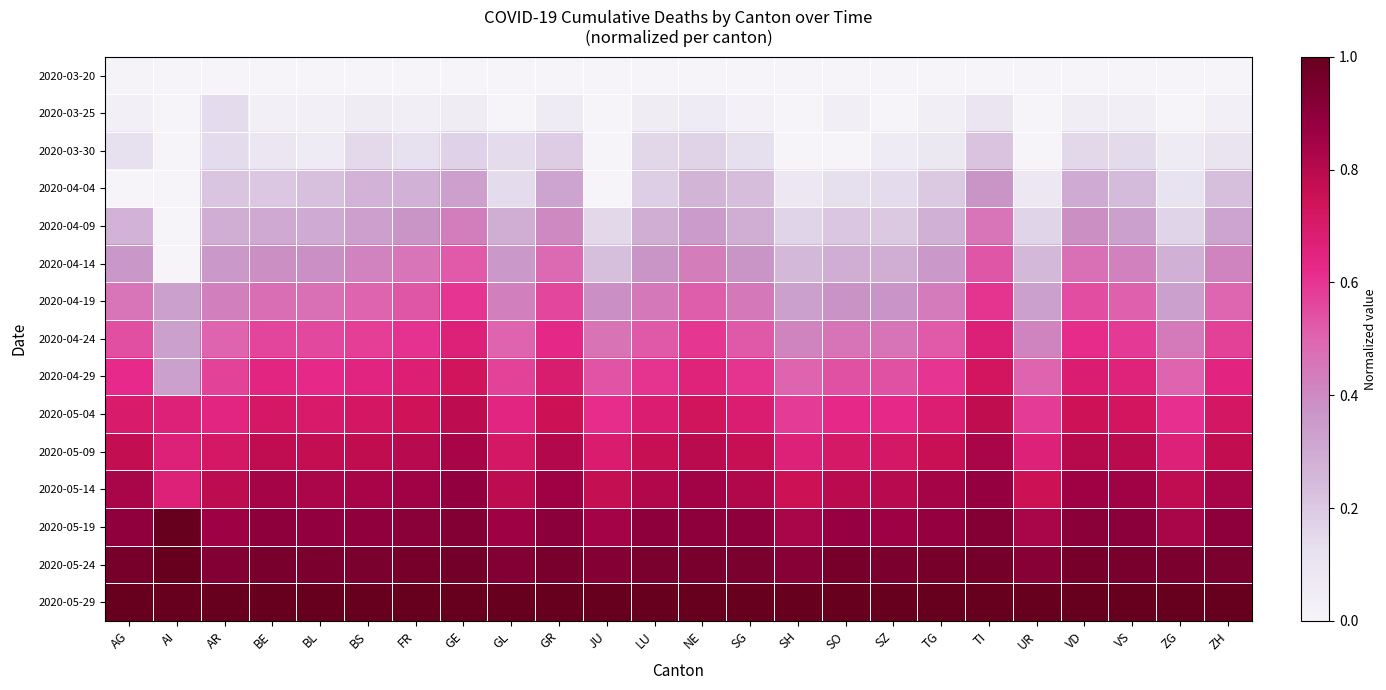

What is the difference between the highest and lowest values at GR?

1.0